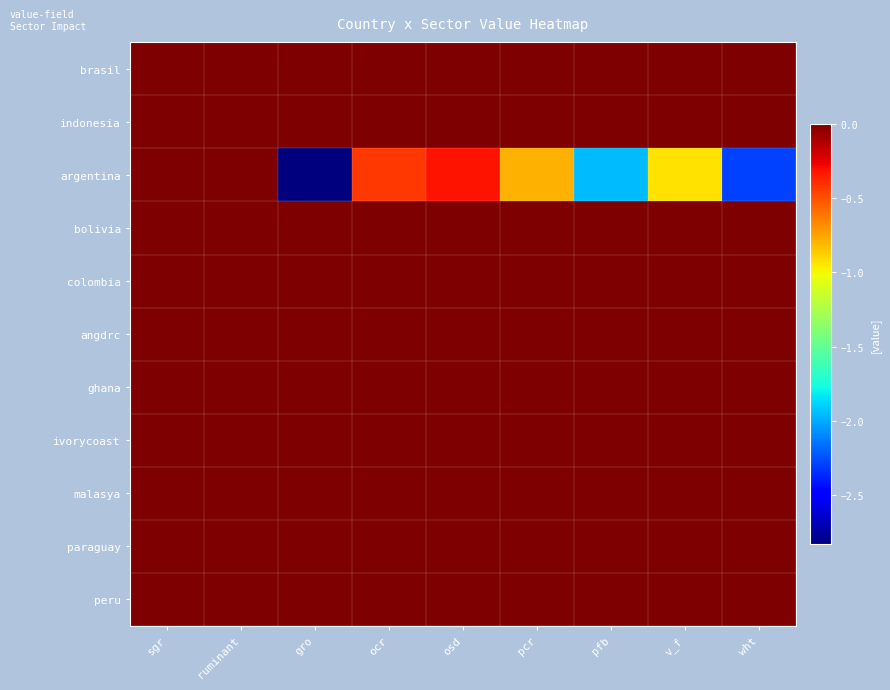

How many distinct data groups are displayed?

11